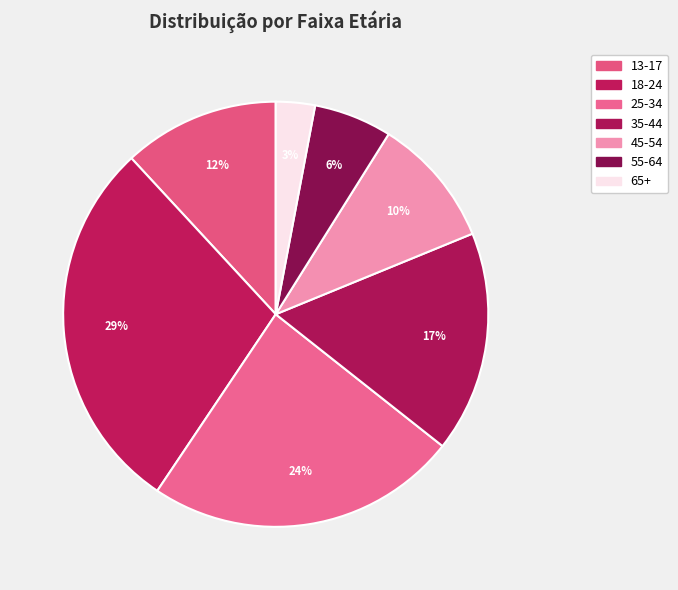

How many segments does this pie chart have?

7